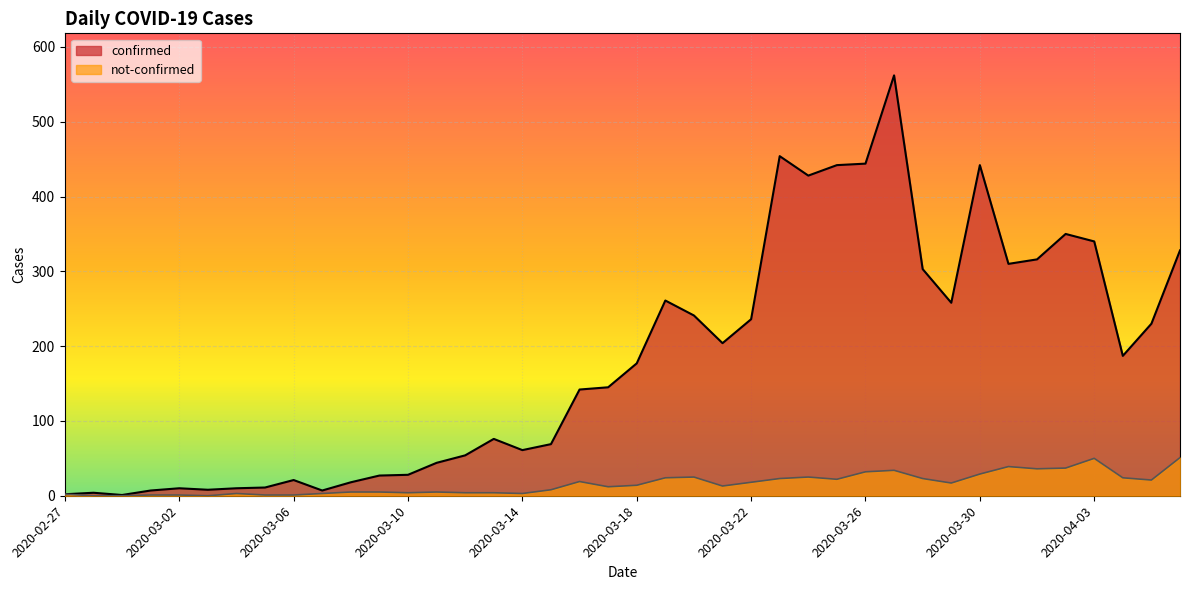

Does the chart display data point markers on the line(s)?

No